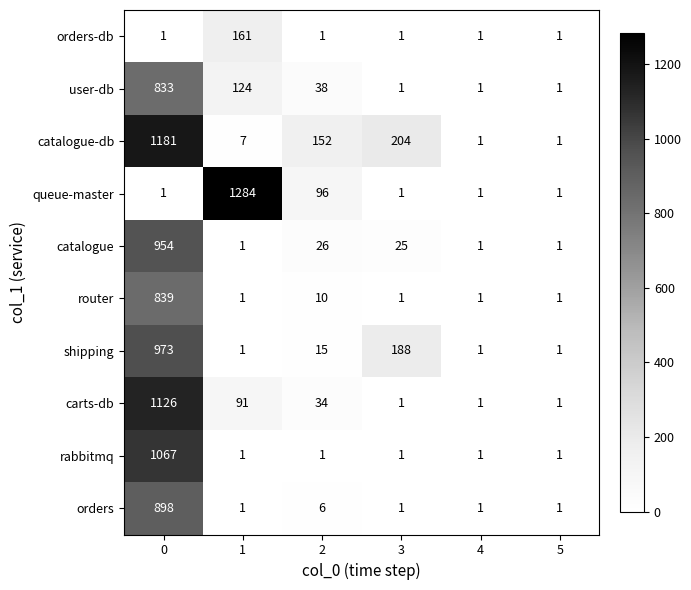

What is the maximum value for queue-master?

1284